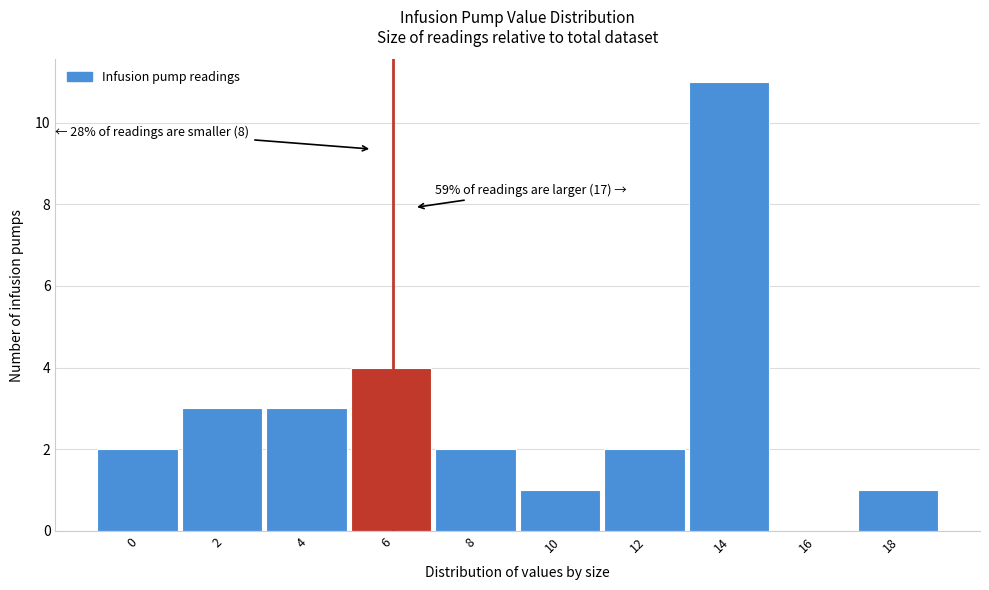

Reading right to left, extract all data points from this chart.

18=1	16=0	14=11	12=2	10=1	8=2	6=4	4=3	2=3	0=2